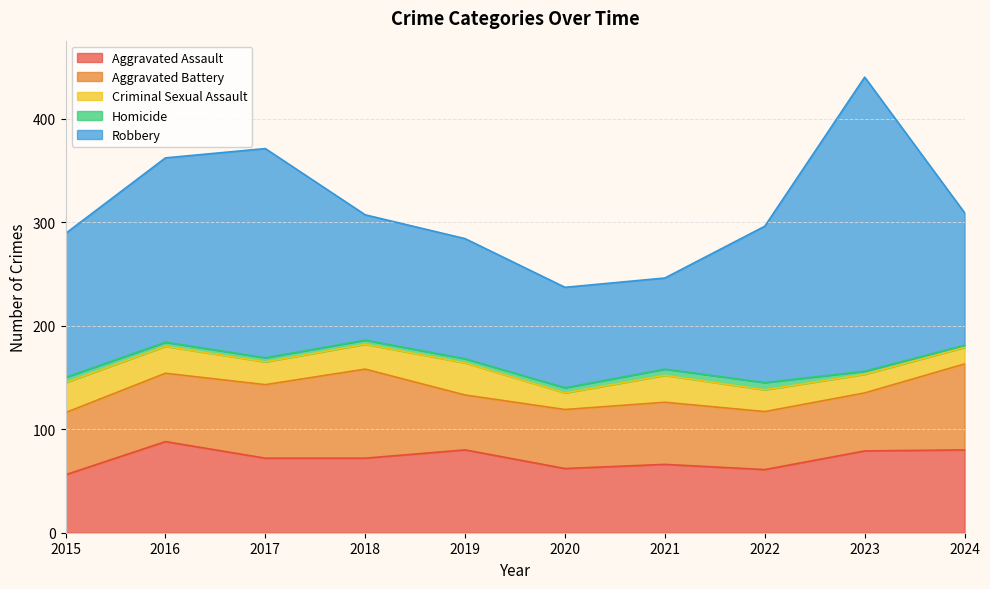

True or false: Criminal Sexual Assault and Homicide intersect in this chart.

False